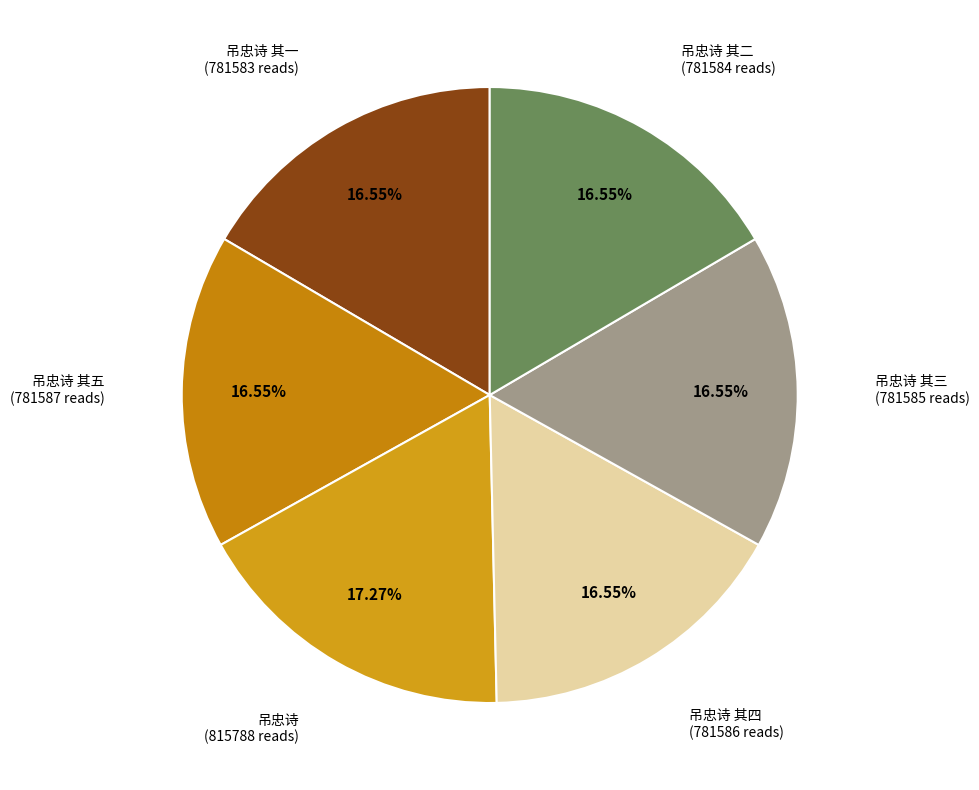

Approximately how many times larger is the value at 吊忠诗 compared to 吊忠诗 其四?

1.0